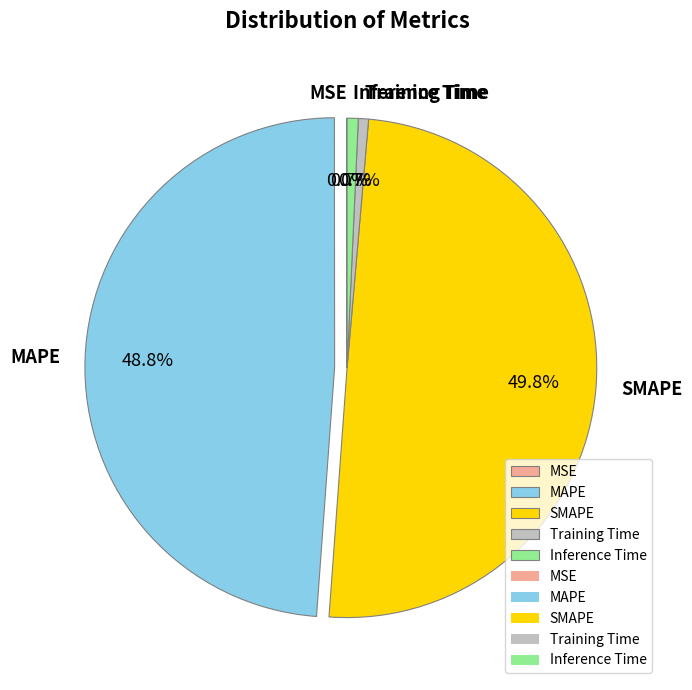

To the nearest percent, what is the difference between the largest and smallest slice percentages?

50%